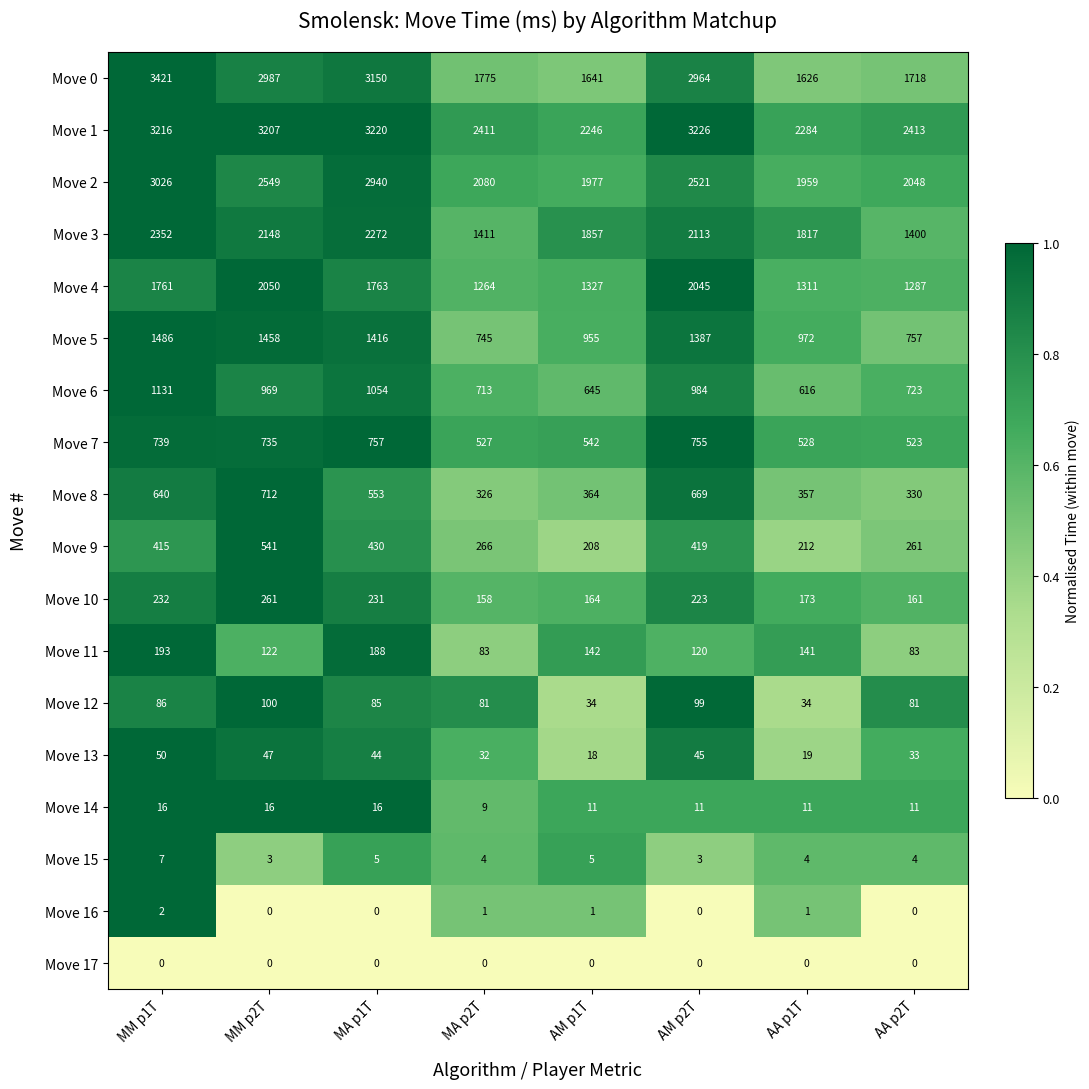

Which series has the largest range (max minus min)?

Move 0